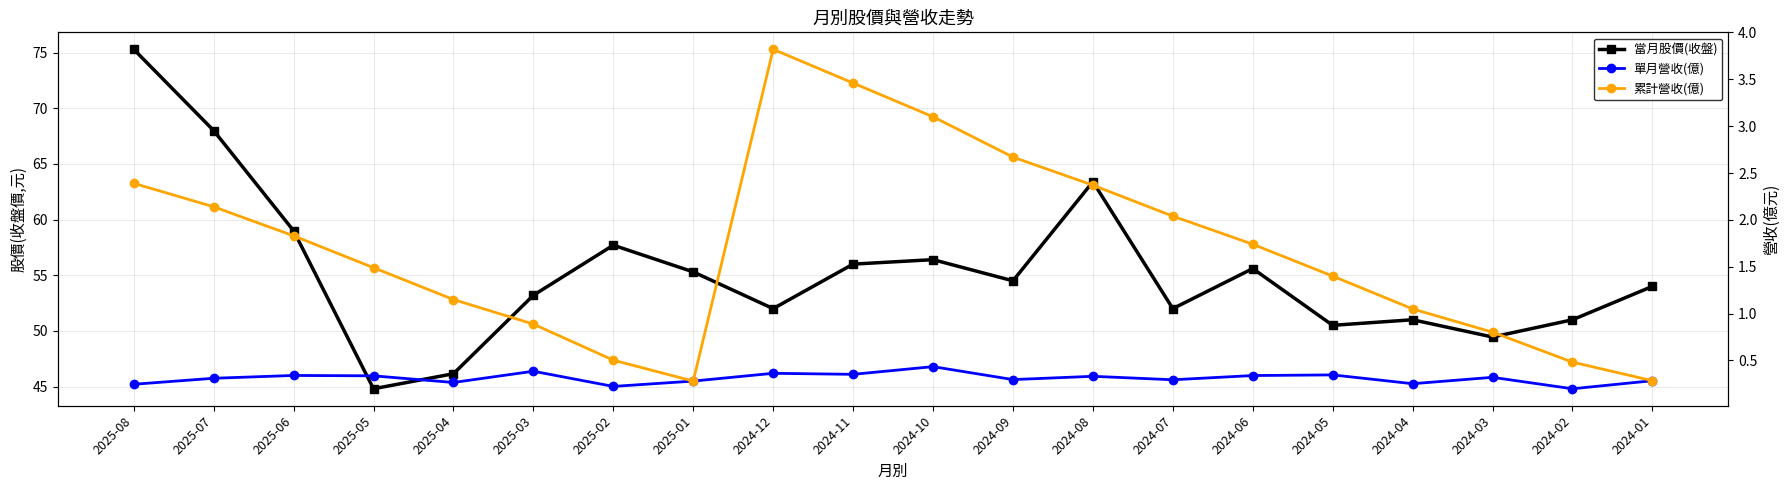

Read the 當月股價(收盤) value at 2025-08.

75.3